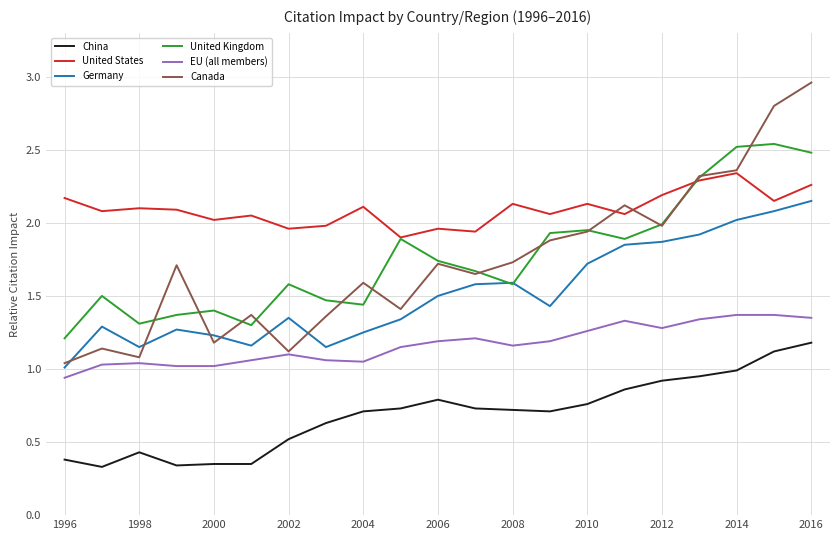

Rank the series by their maximum value, from lowest to highest.

China, EU (all members), Germany, United States, United Kingdom, Canada